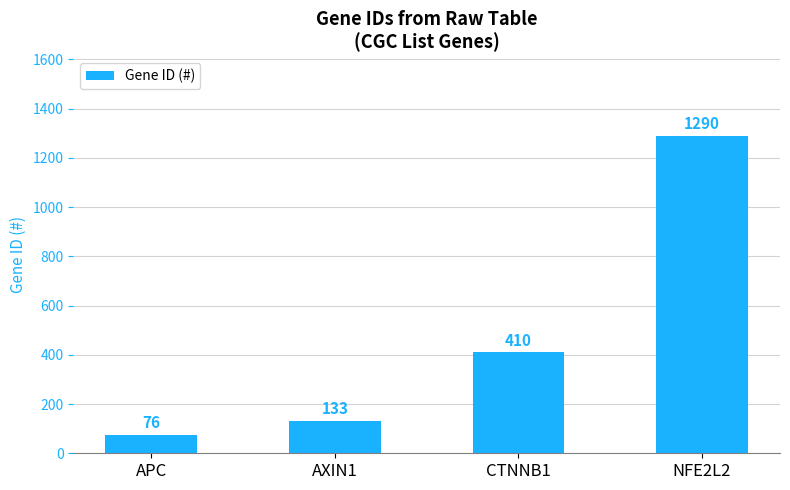

What is the sum of the values at AXIN1 and APC?

209